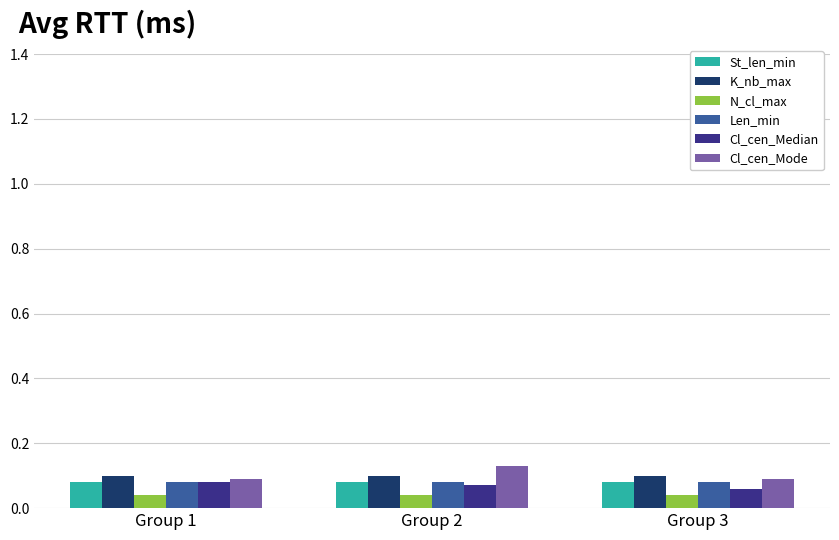

Which category has the highest value in the Cl_cen_Mode series?

Group 2